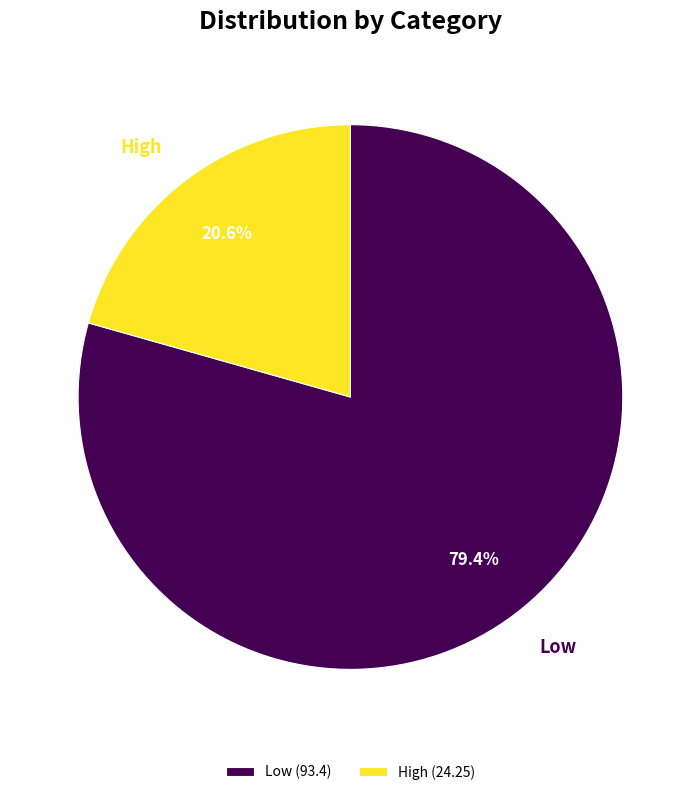

Count the number of slices in the pie.

2